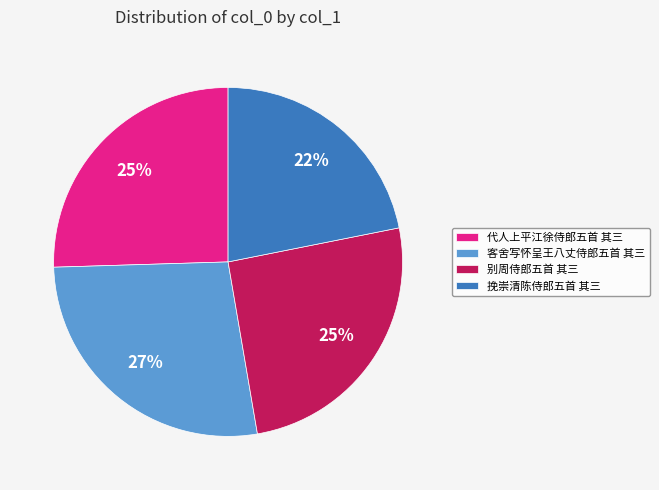

Is 客舍写怀呈王八丈侍郎五首 其三 the majority of the pie?

No